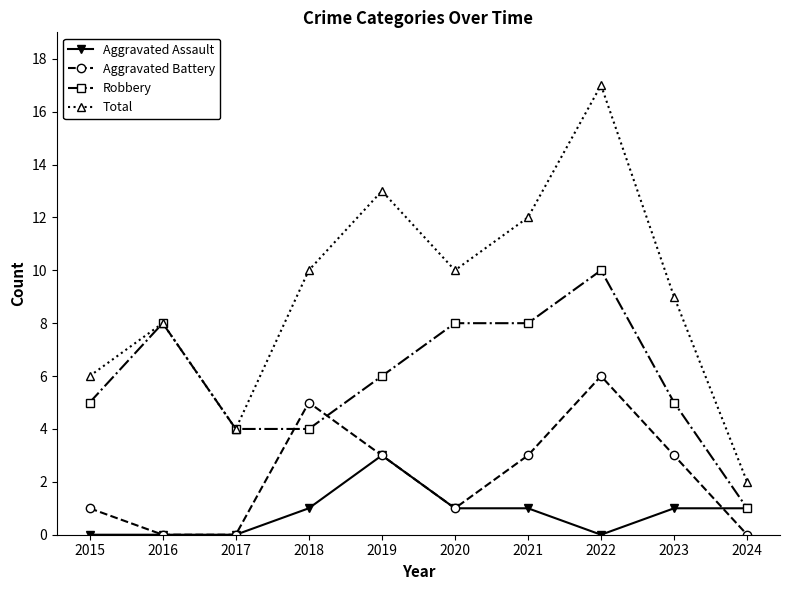

What is the value of the Aggravated Assault point at the 4th from the left?

1